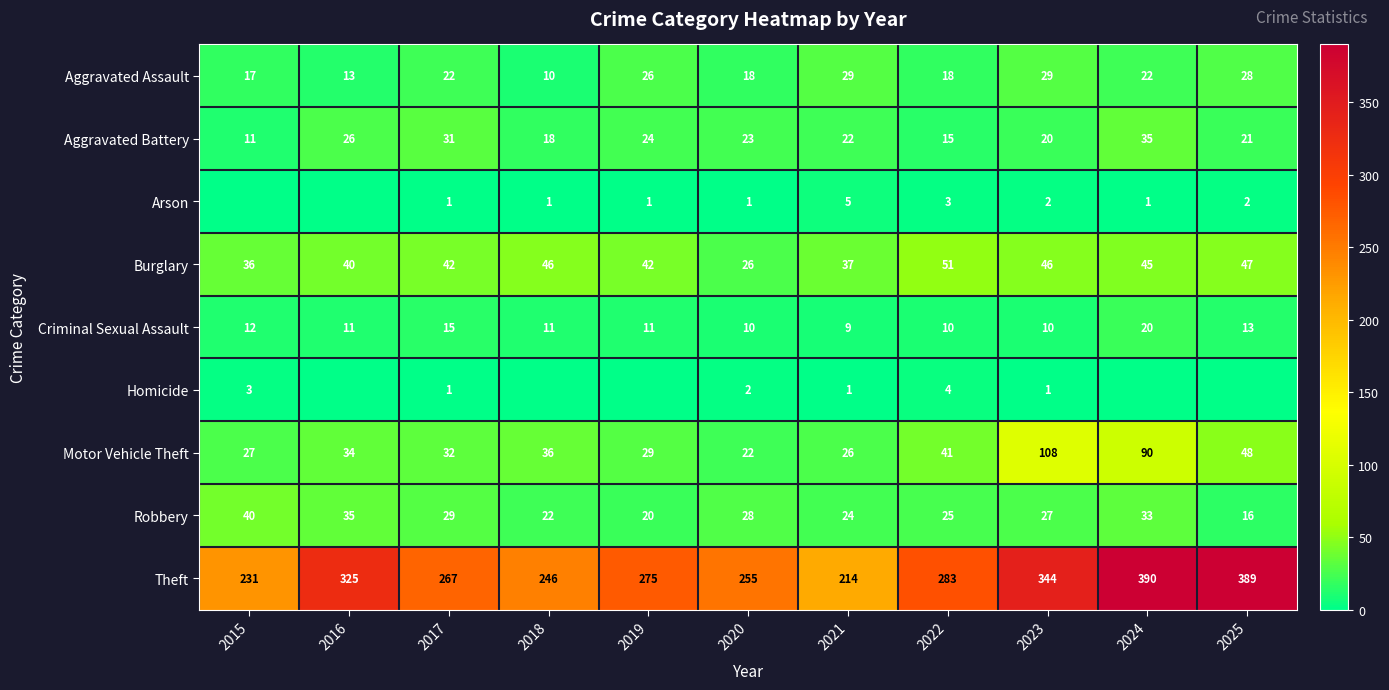

At 2022, list the series in order from smallest to largest.

Arson, Homicide, Criminal Sexual Assault, Aggravated Battery, Aggravated Assault, Robbery, Motor Vehicle Theft, Burglary, Theft